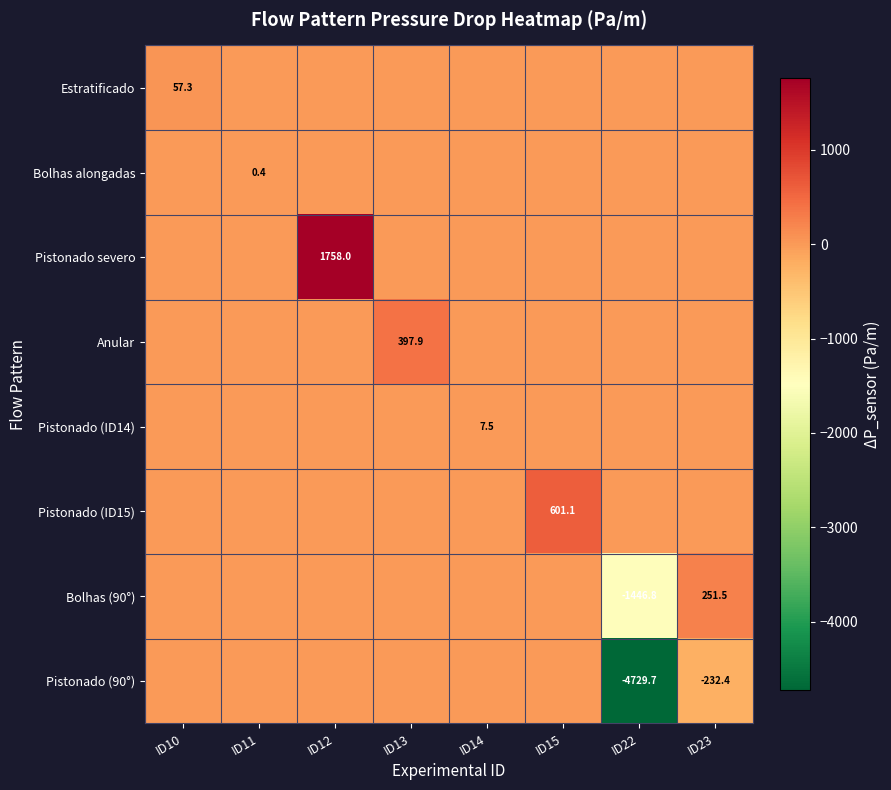

True or false: Pistonado severo has a value of 2511.6 at ID12.

False